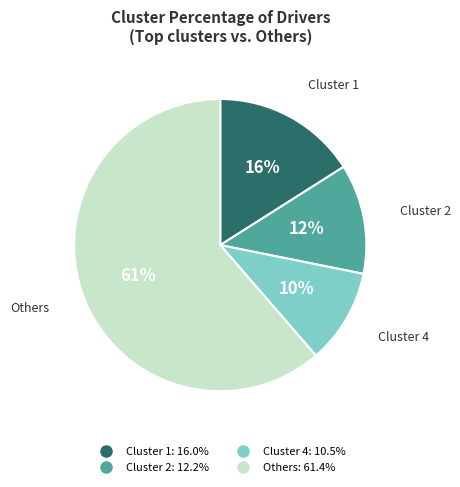

To the nearest percent, what is the average slice percentage?

25%